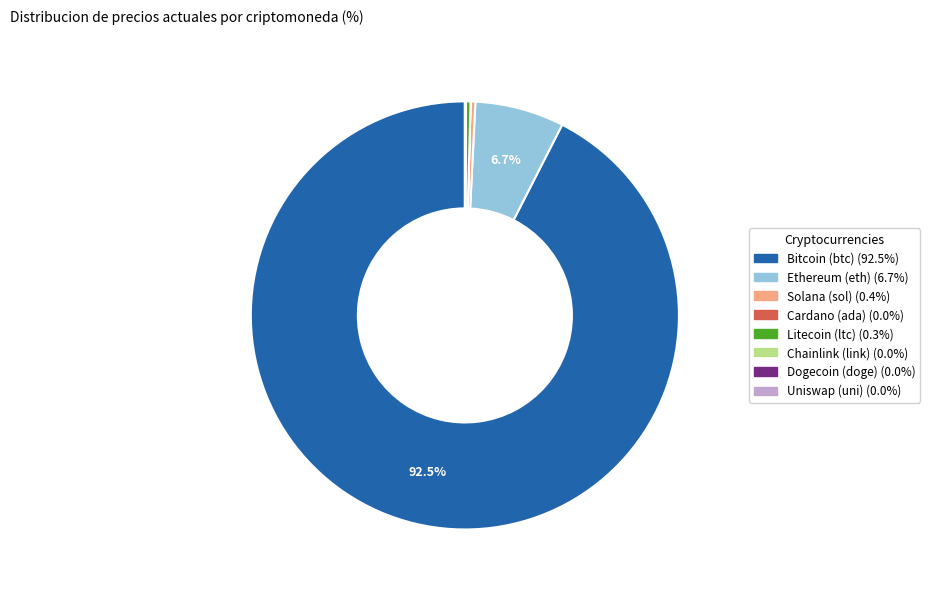

Is there a majority slice in this chart?

Yes